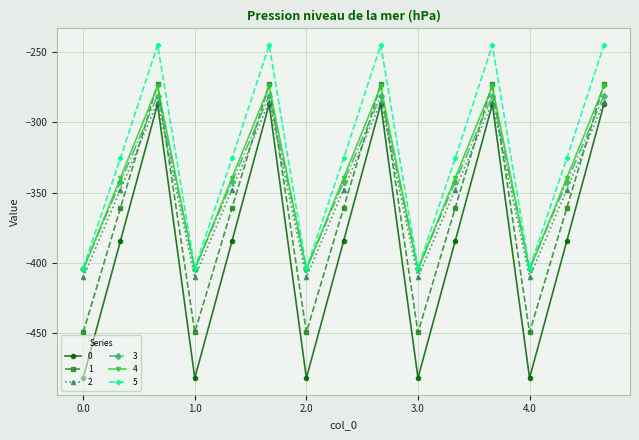

How many times do 2 and 1 cross each other?

9